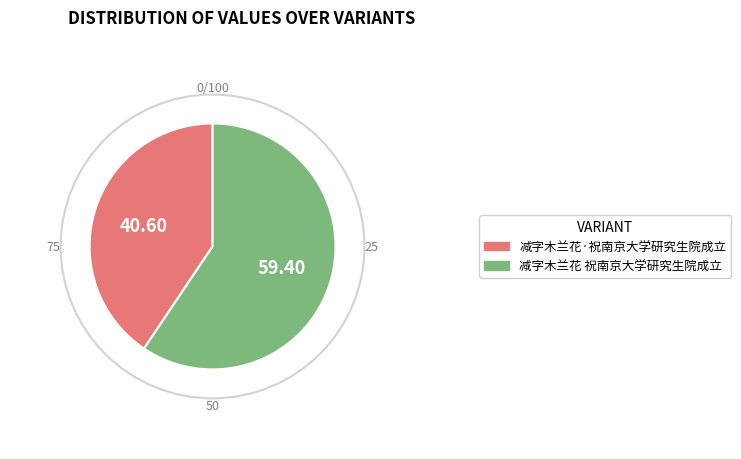

The 减字木兰花 祝南京大学研究生院成立 slice represents 59% of the pie. True or false?

True